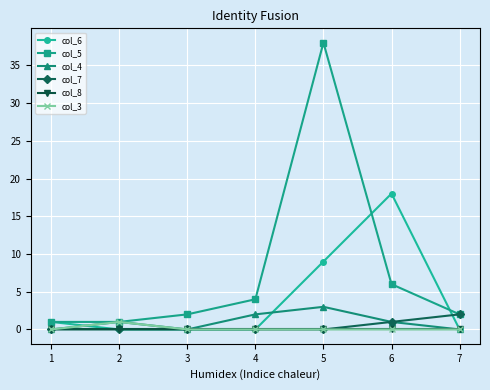

What is the greatest value displayed?

38